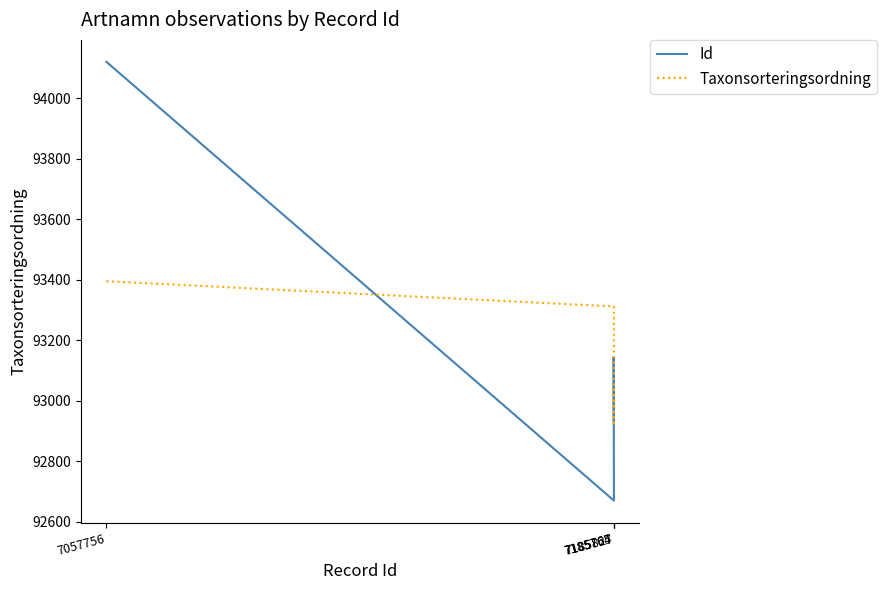

Which series has the largest range (max minus min)?

Id